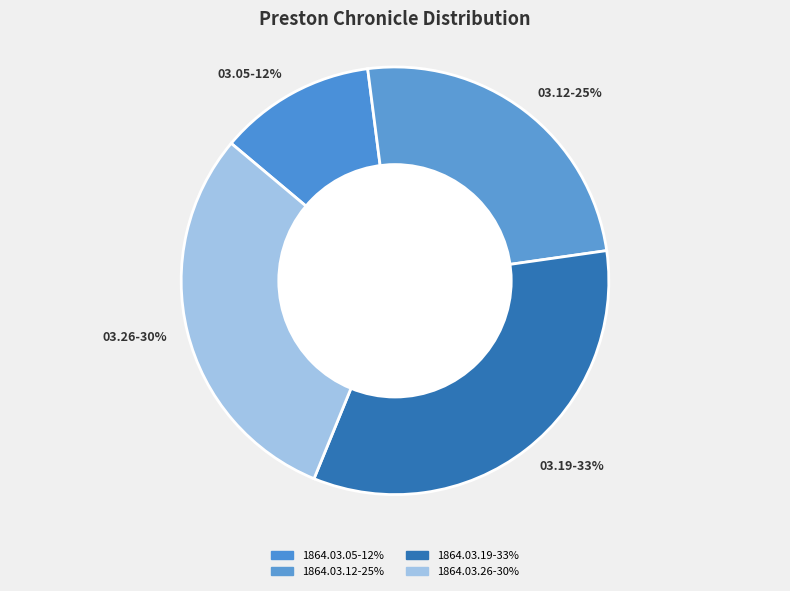

To the nearest percent, what portion does 03.12-25% represent?

25%